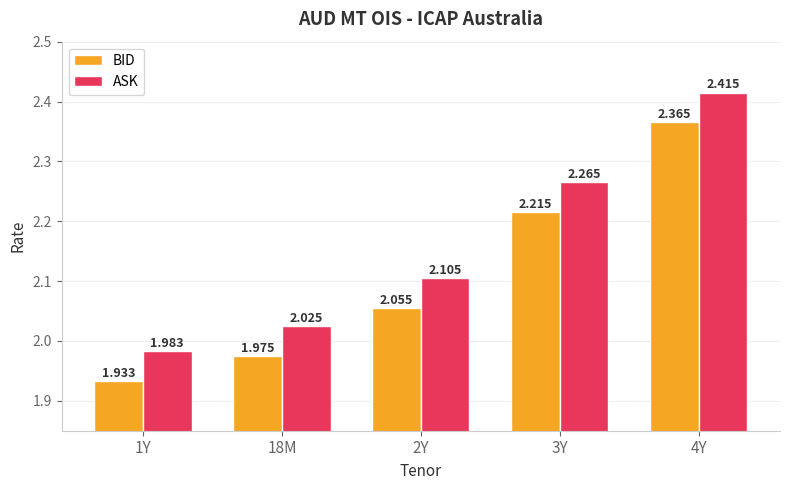

Is the value of ASK at 4Y greater than the value of BID at 2Y?

Yes